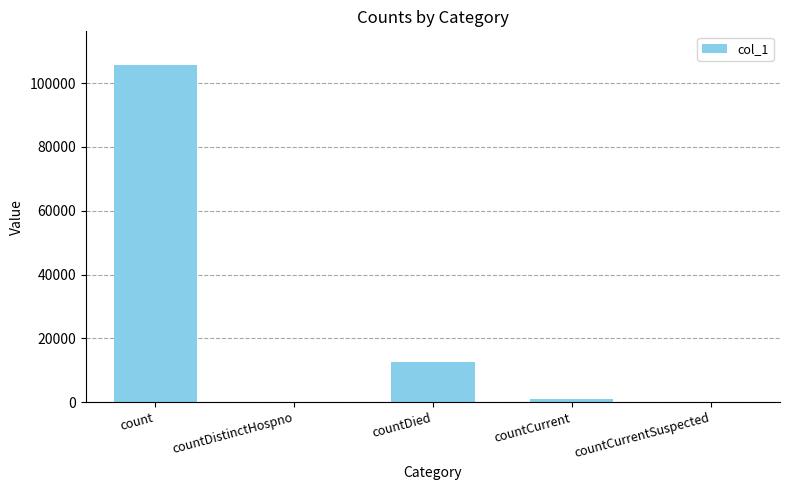

What is the sum of all values?

119289